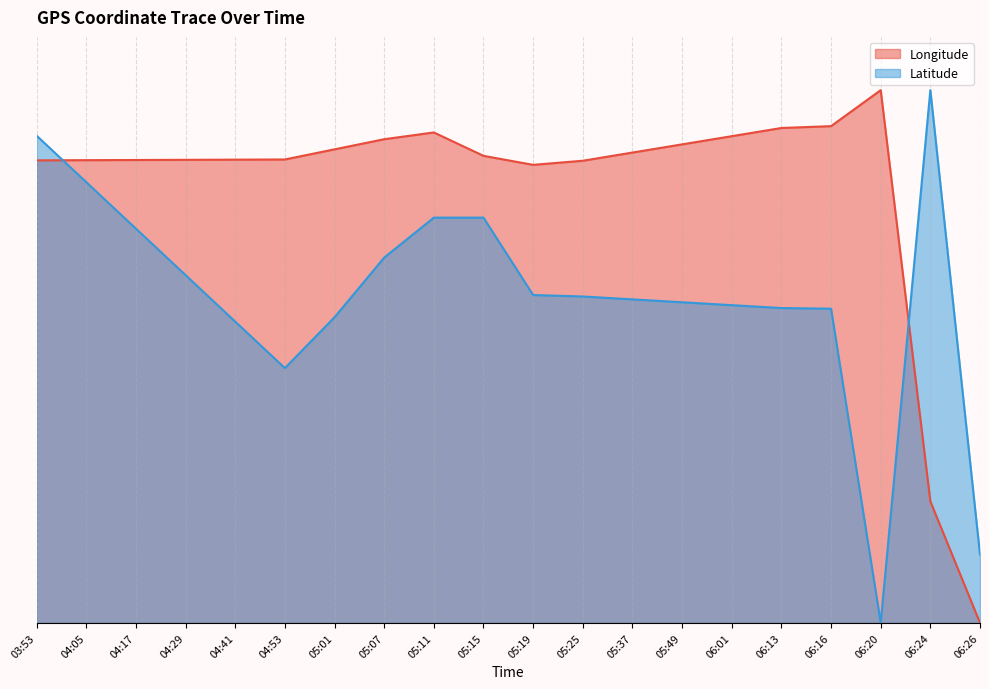

Between which two adjacent categories do Longitude and Latitude first intersect?

03:53 and 04:05